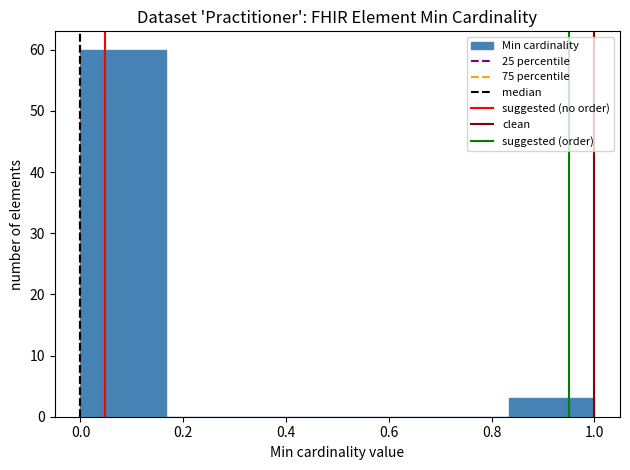

How tall is the bar that spans 0.84 to 1.00 on the x-axis? Neither the bar edges nor the heights are printed on the chart, so give them approximately, as read against the axes.

3